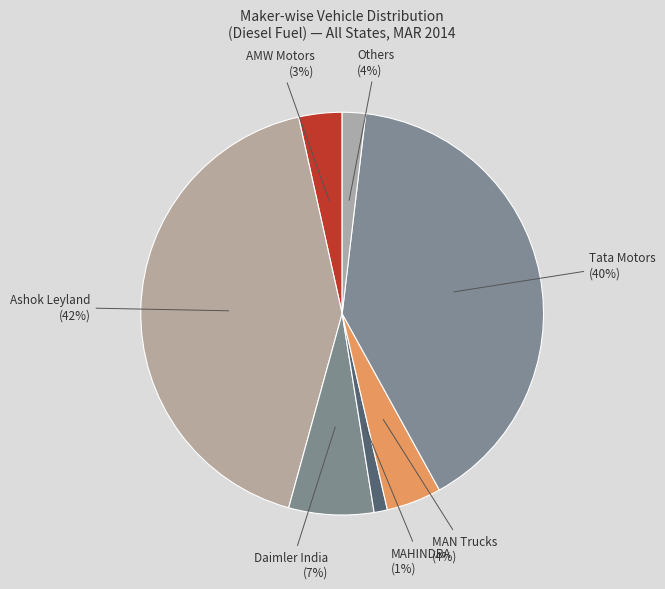

To the nearest percent, what percentage of the pie is TATA MOTORS LTD?

40%